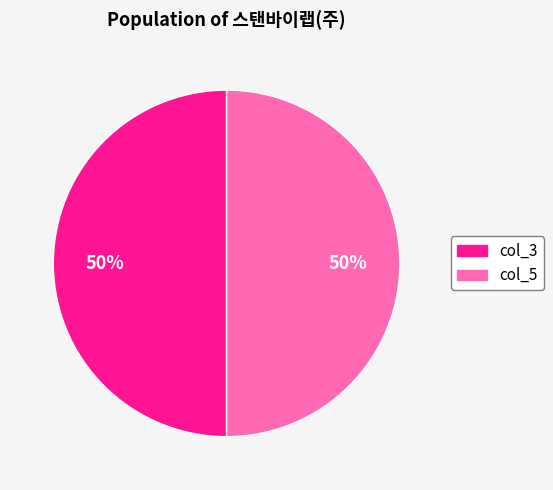

To the nearest percent, what is the average slice percentage?

50%